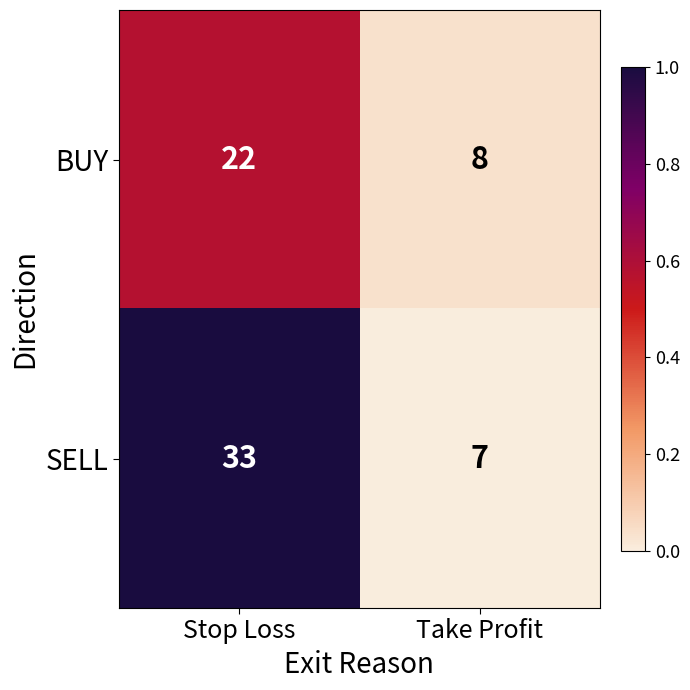

Reading right to left, list all the values displayed in this chart.

BUY: Take Profit=8	Stop Loss=22
SELL: Take Profit=7	Stop Loss=33